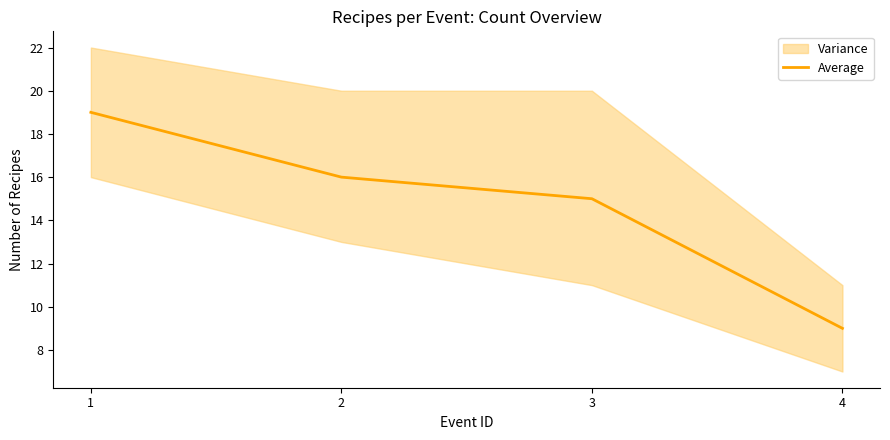

True or false: there are more than 2 points higher than both neighbors.

False